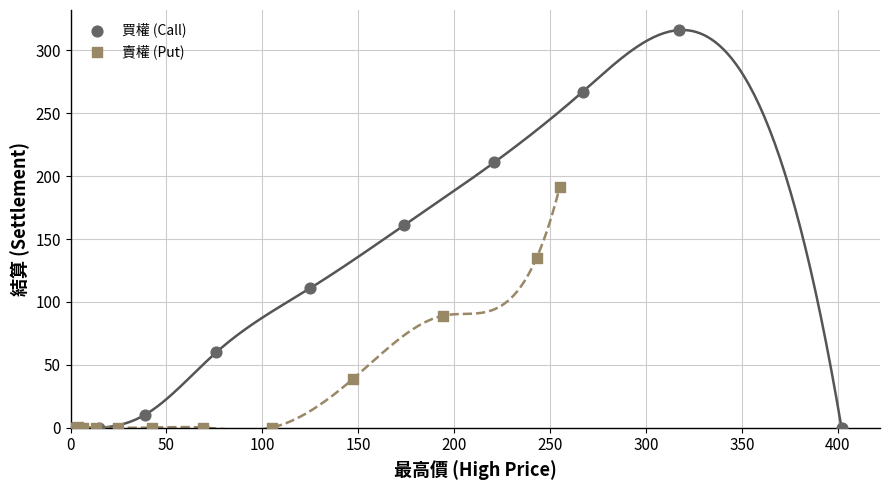

Which series has the widest spread of Y values?

買權 (Call)